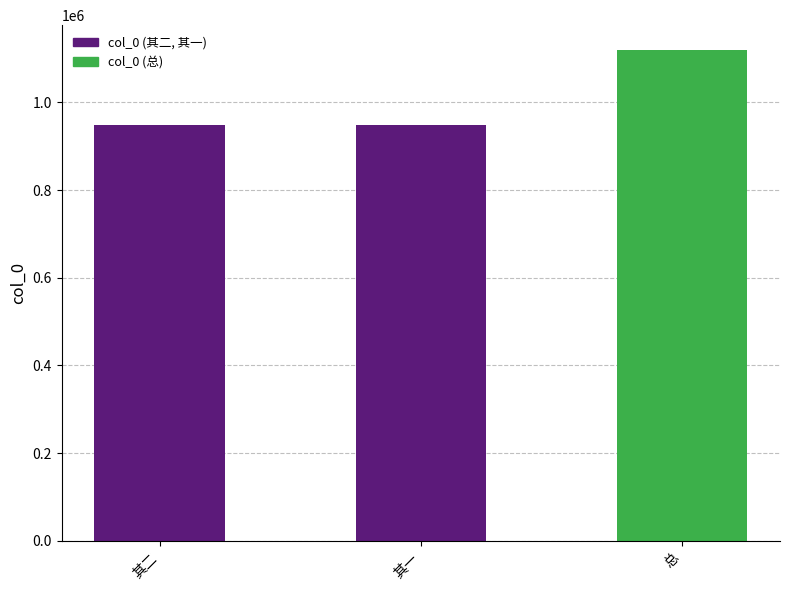

At which category does the chart reach its peak across all series?

总